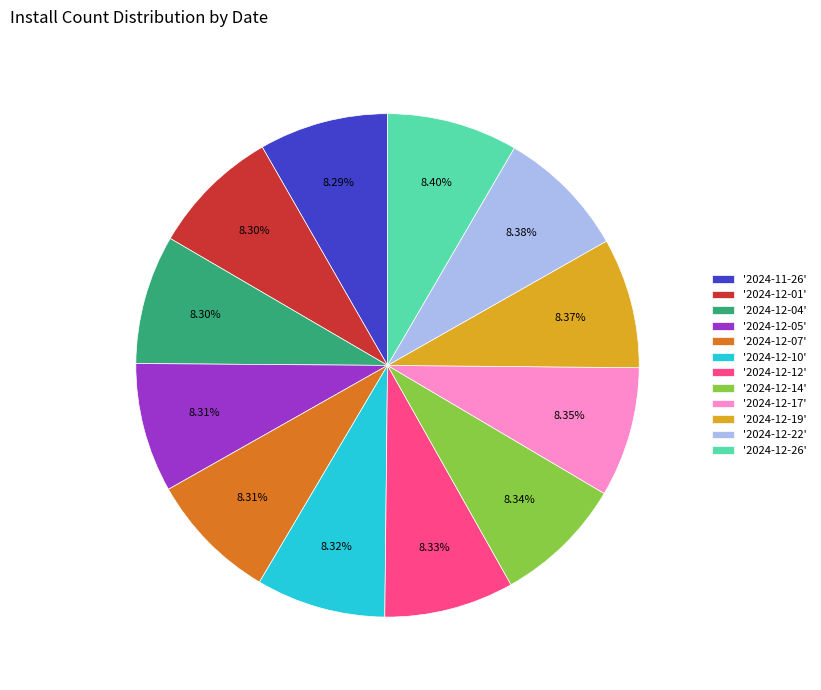

Do '2024-12-17' and '2024-12-26' together represent more than half of the pie?

No